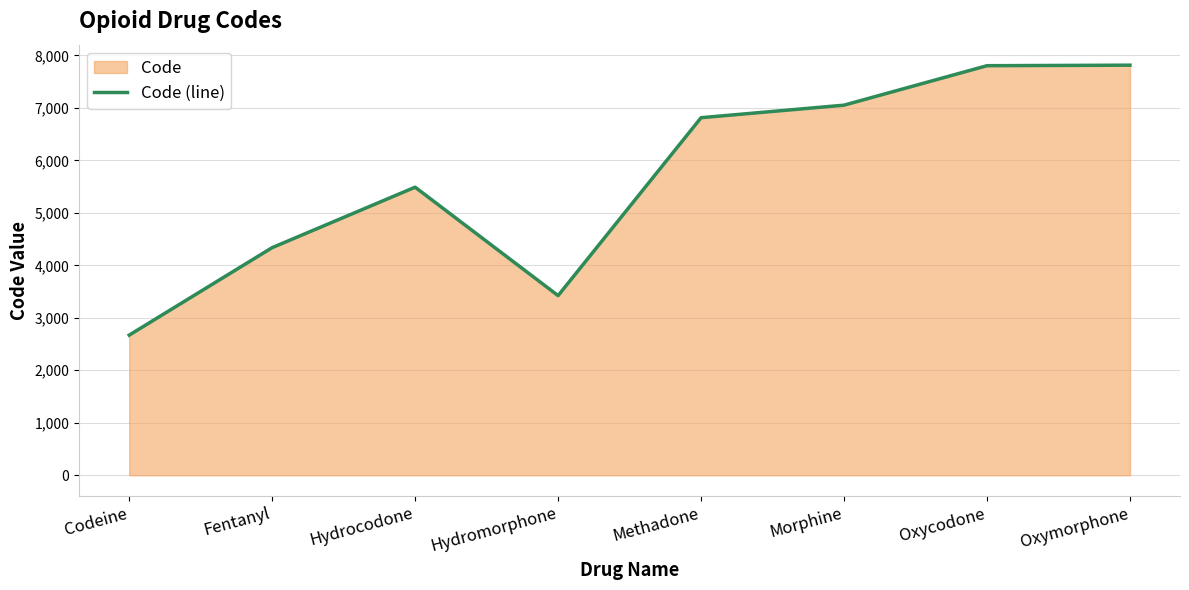

At which category does the data reach its first local peak?

Hydrocodone